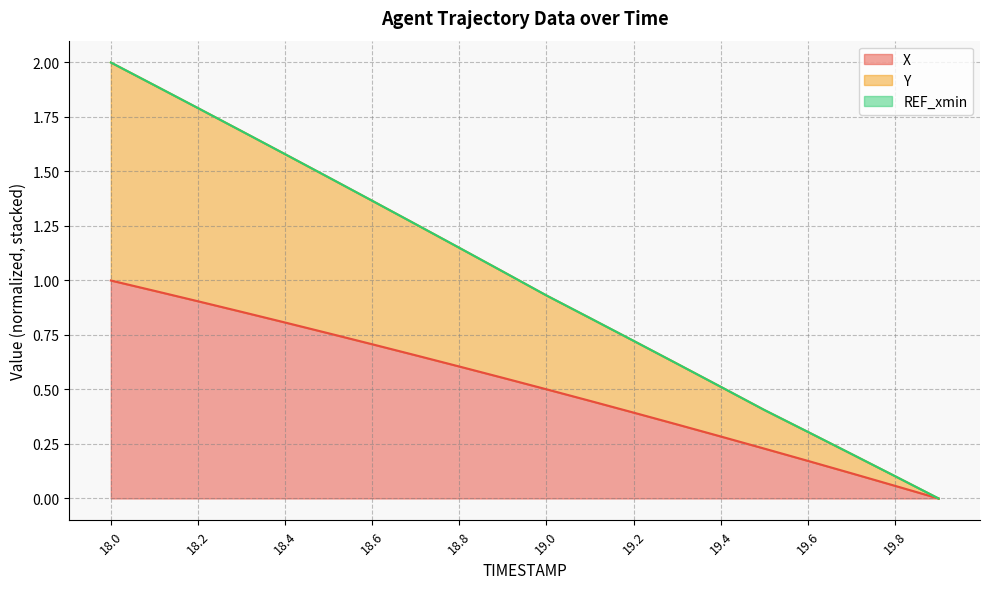

Reading left to right, what are all the values shown in this chart?

X: 18.0=1.0	18.1=1.0	18.2=0.9	18.3=0.9	18.4=0.8	18.5=0.8	18.6=0.7	18.7=0.7	18.8=0.6	18.9=0.6	19.0=0.5	19.1=0.4	19.2=0.4	19.3=0.3	19.4=0.3	19.5=0.2	19.6=0.2	19.7=0.1	19.8=0.1	19.9=0.0
Y: 18.0=2.0	18.1=1.9	18.2=1.8	18.3=1.7	18.4=1.6	18.5=1.5	18.6=1.4	18.7=1.3	18.8=1.1	18.9=1.0	19.0=0.9	19.1=0.8	19.2=0.7	19.3=0.6	19.4=0.5	19.5=0.4	19.6=0.3	19.7=0.2	19.8=0.1	19.9=0.0